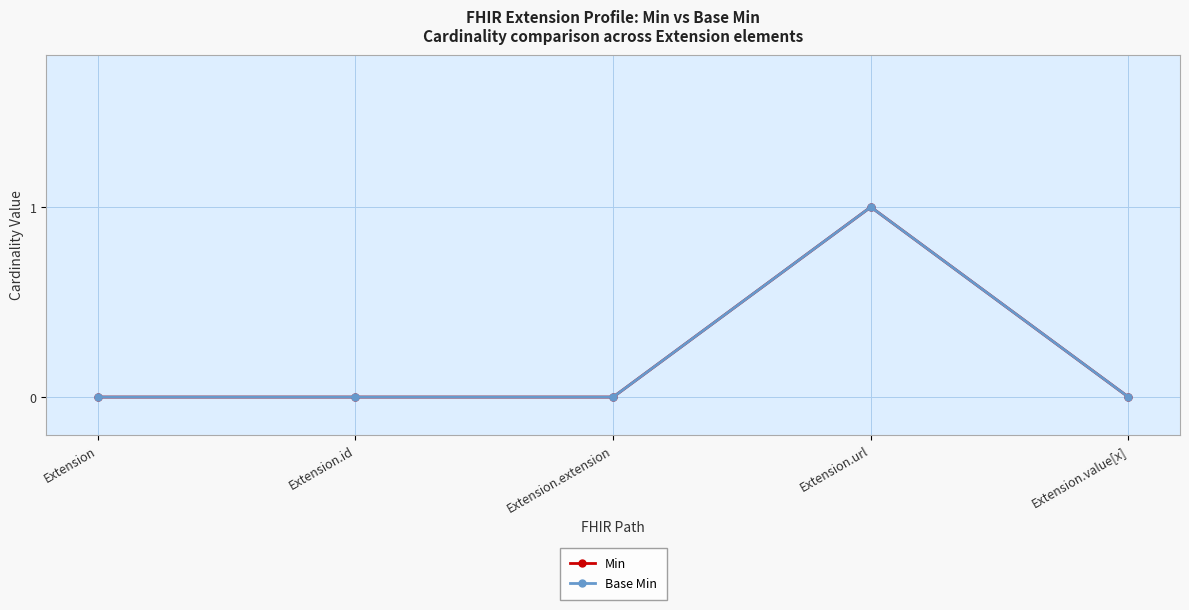

The value of Base Min at Extension.extension is 0. True or false?

True